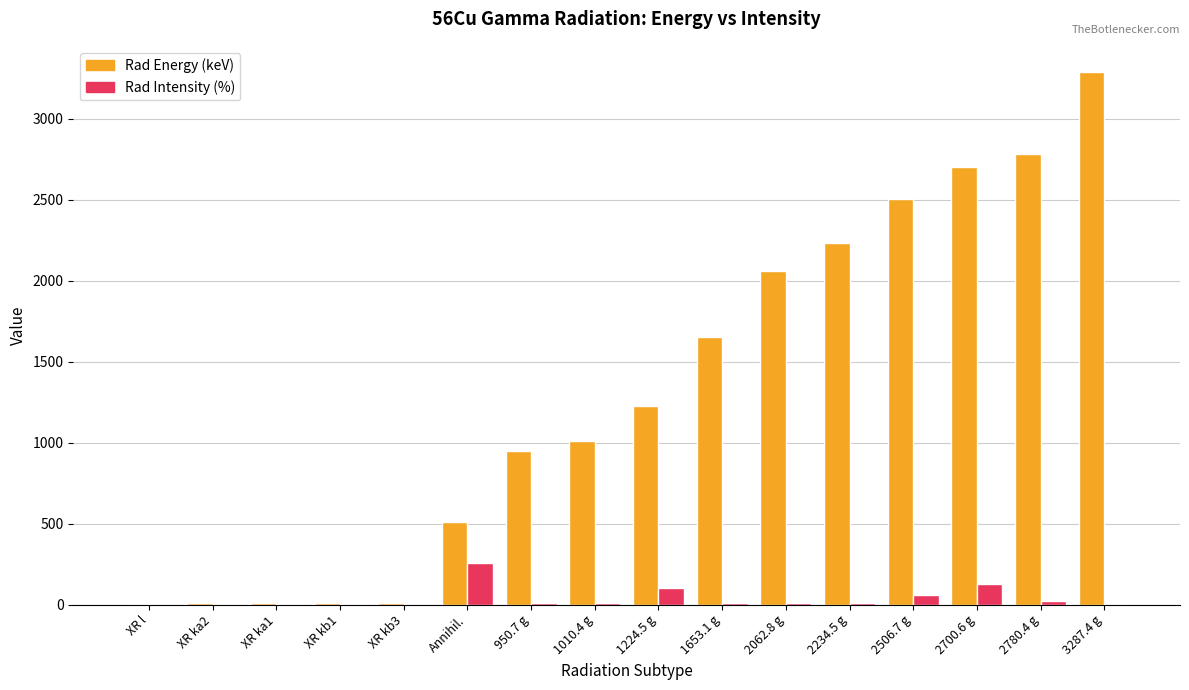

The Rad Intensity (%) series shows 128.0 at 2700.6 g. True or false?

True